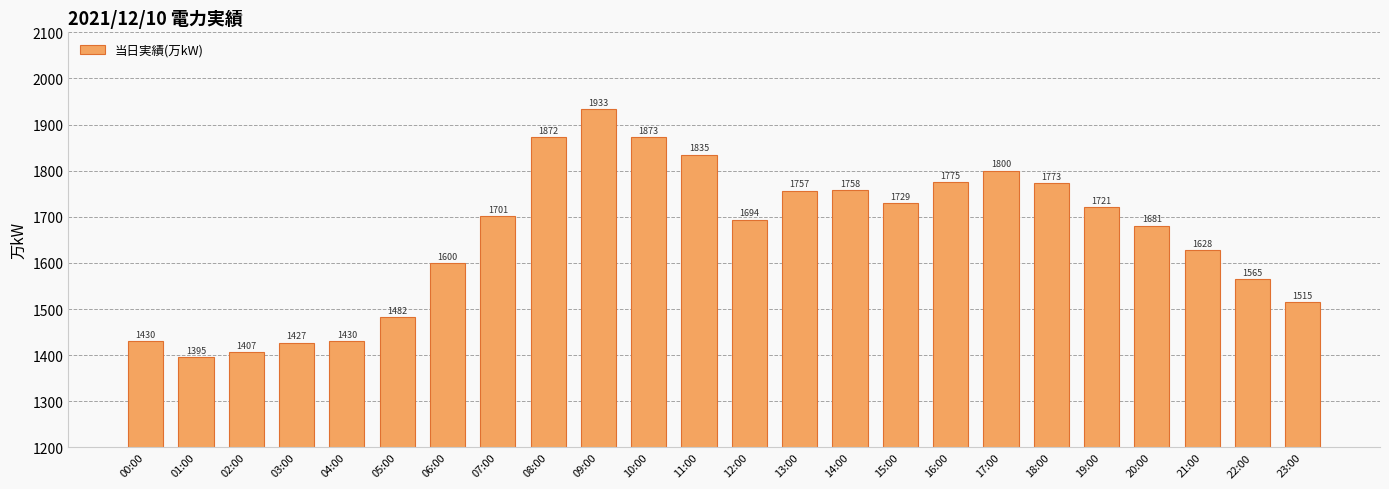

How many distinct data groups are displayed?

1